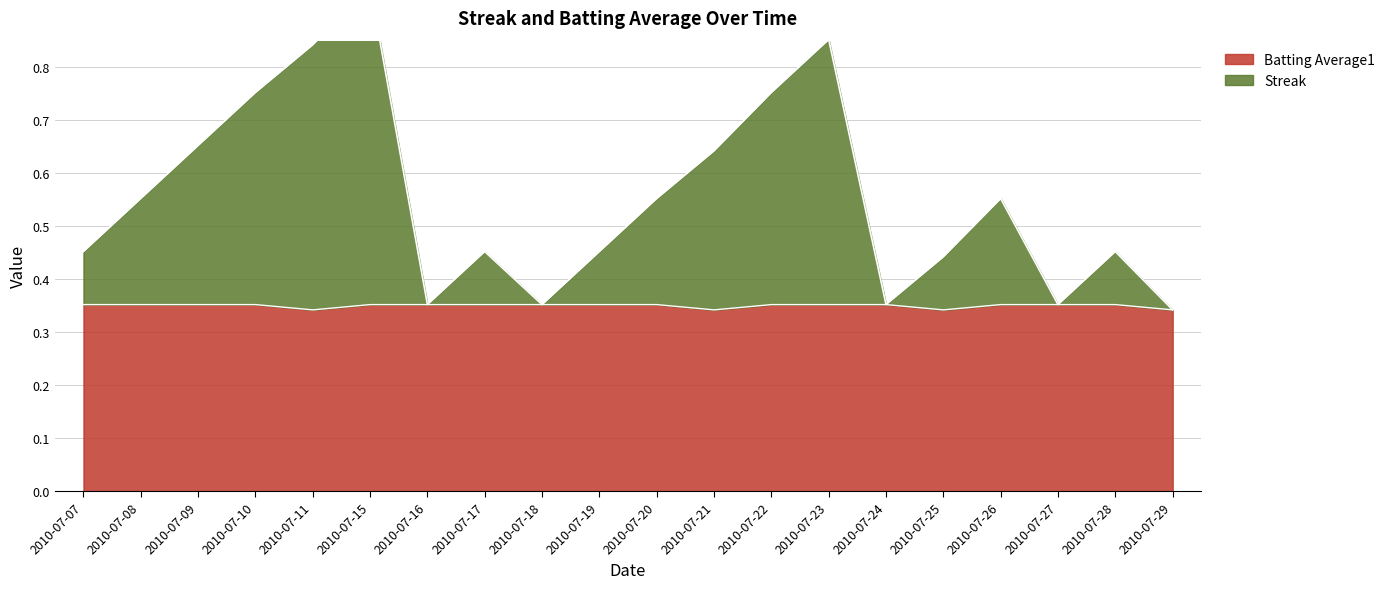

At which label does Batting Average1 reach its minimum?

2010-07-11